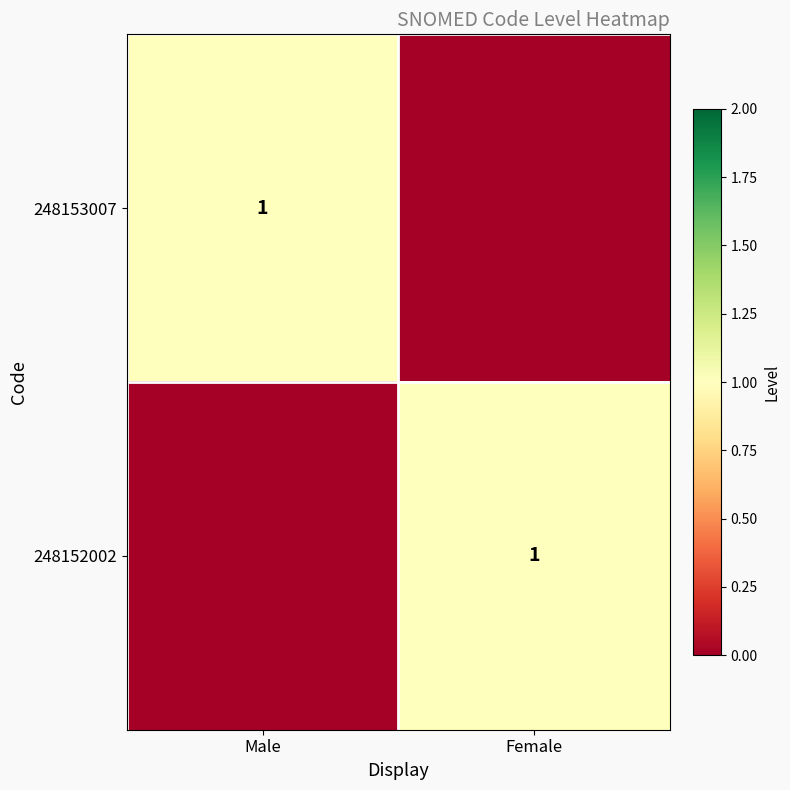

Is it true that 248152002 equals 0 at Female?

False